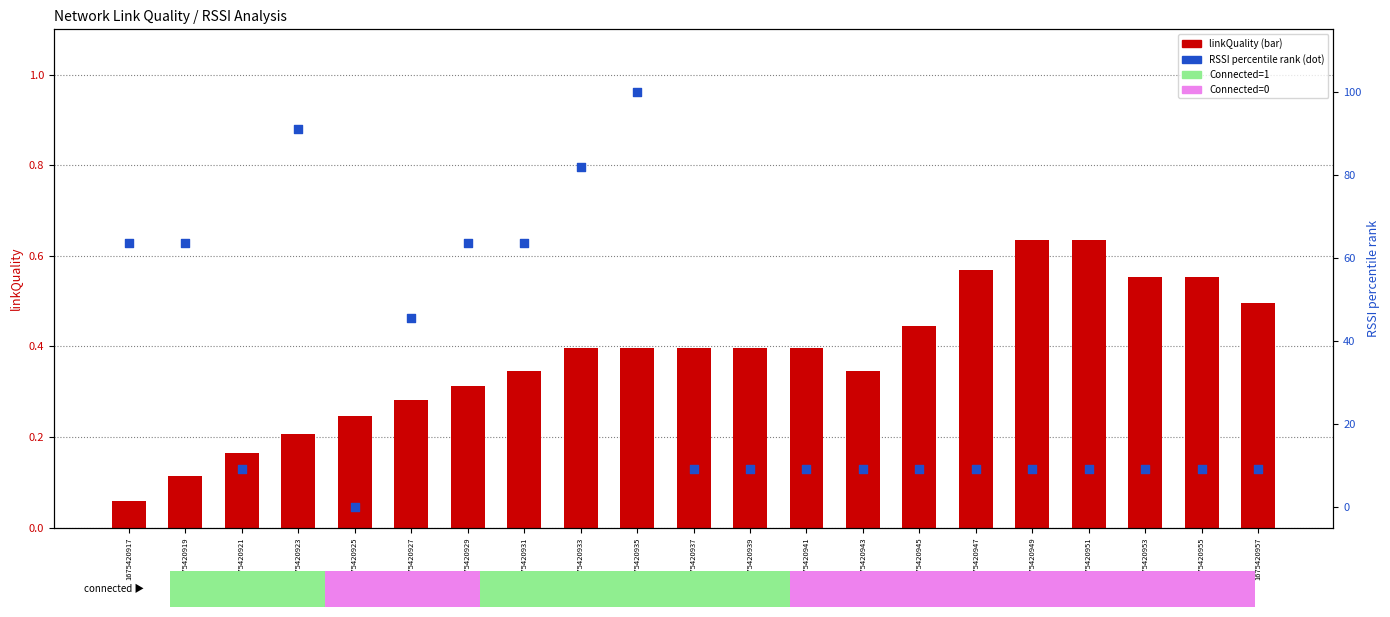

At how many categories does at least one series exceed 64?

3